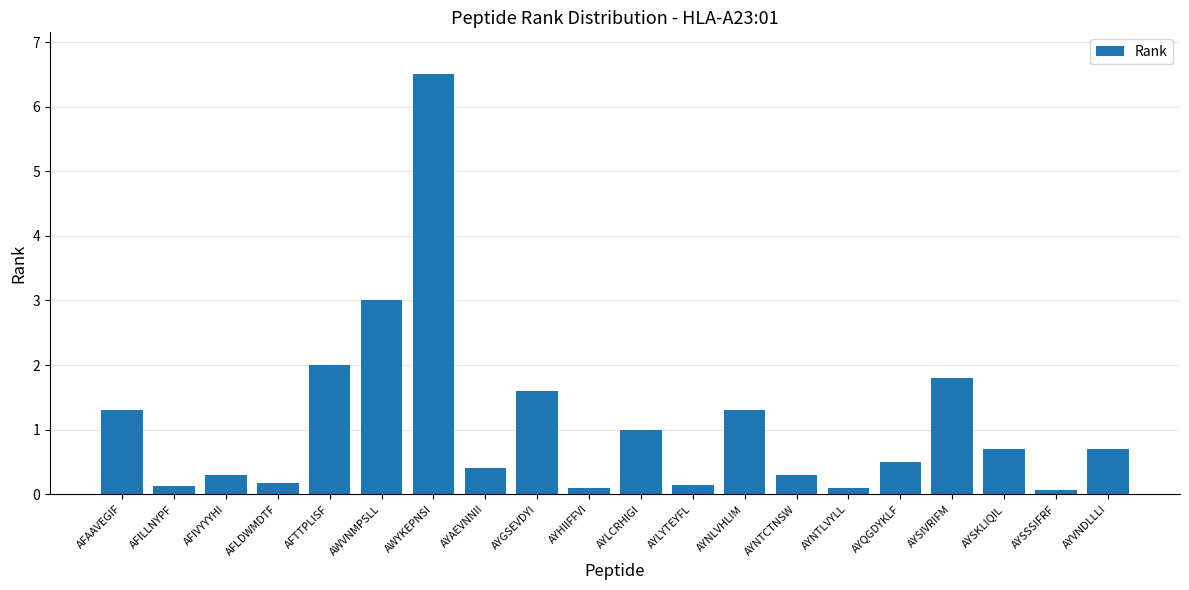

What is the greatest value displayed?

6.5